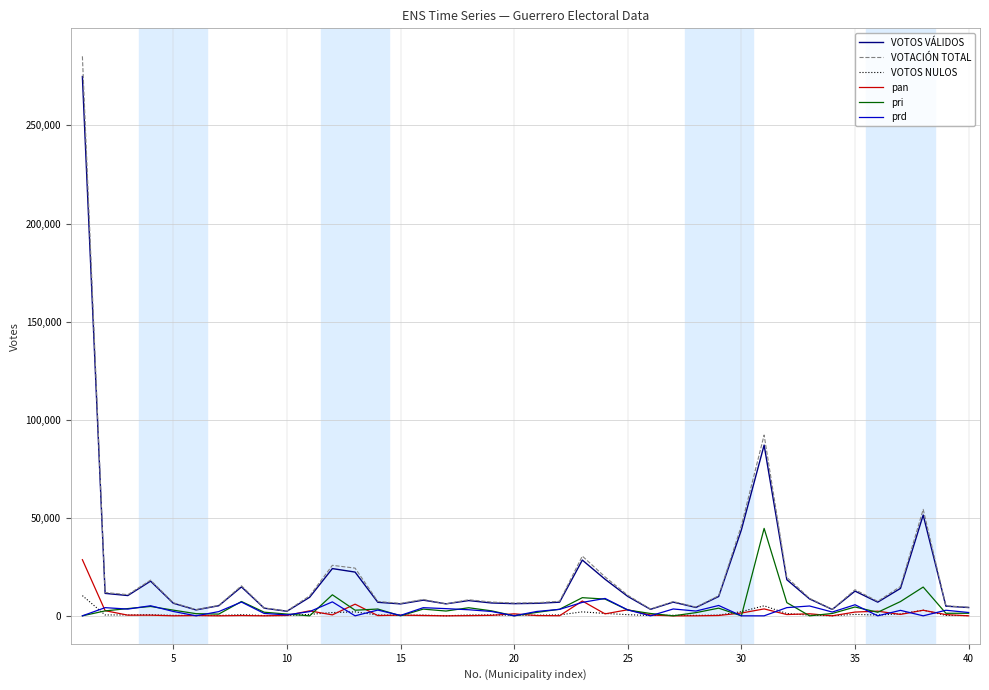

What is the maximum value for VOTOS NULOS?

10295